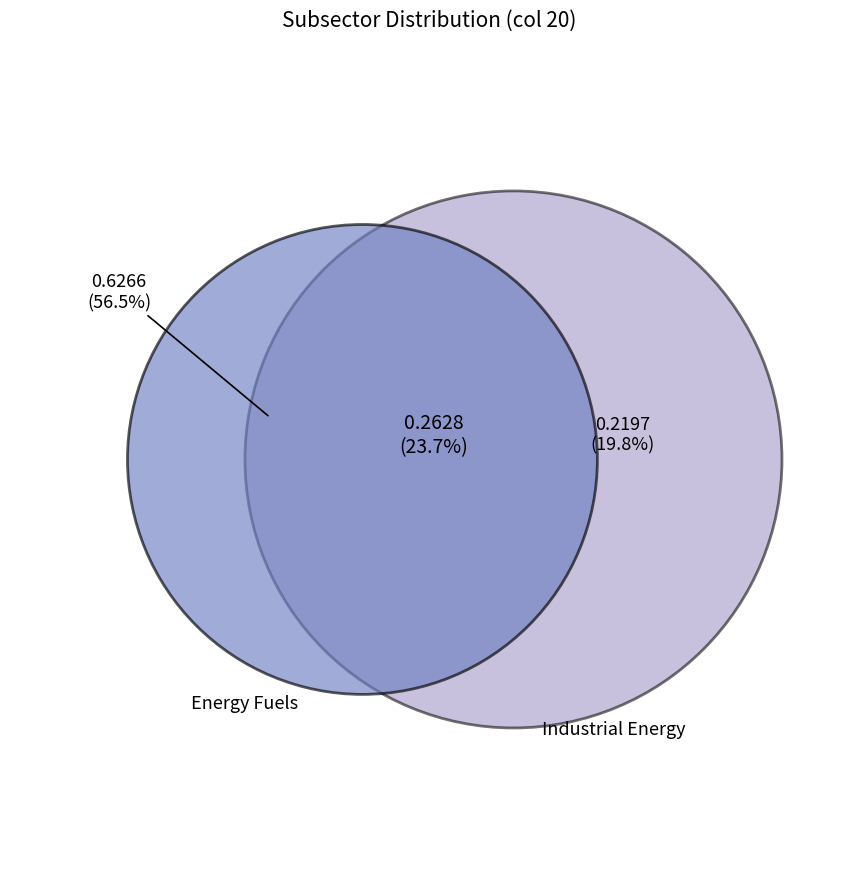

Is Fugitive Emissions the majority of the pie?

No